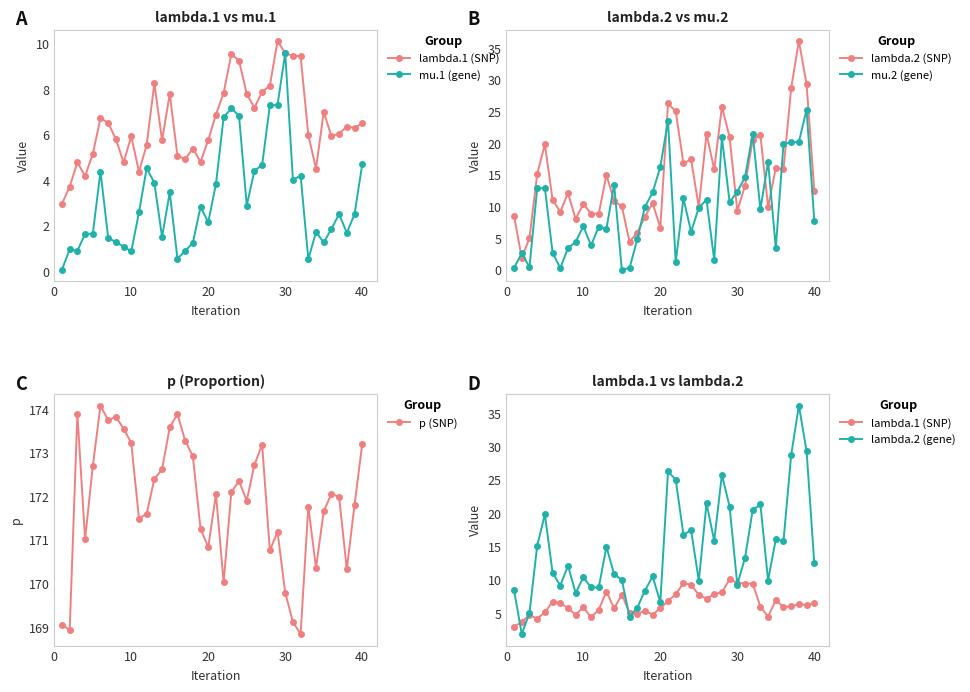

True or false: lambda.1 (SNP) has more than 1 points higher than both neighbors.

True